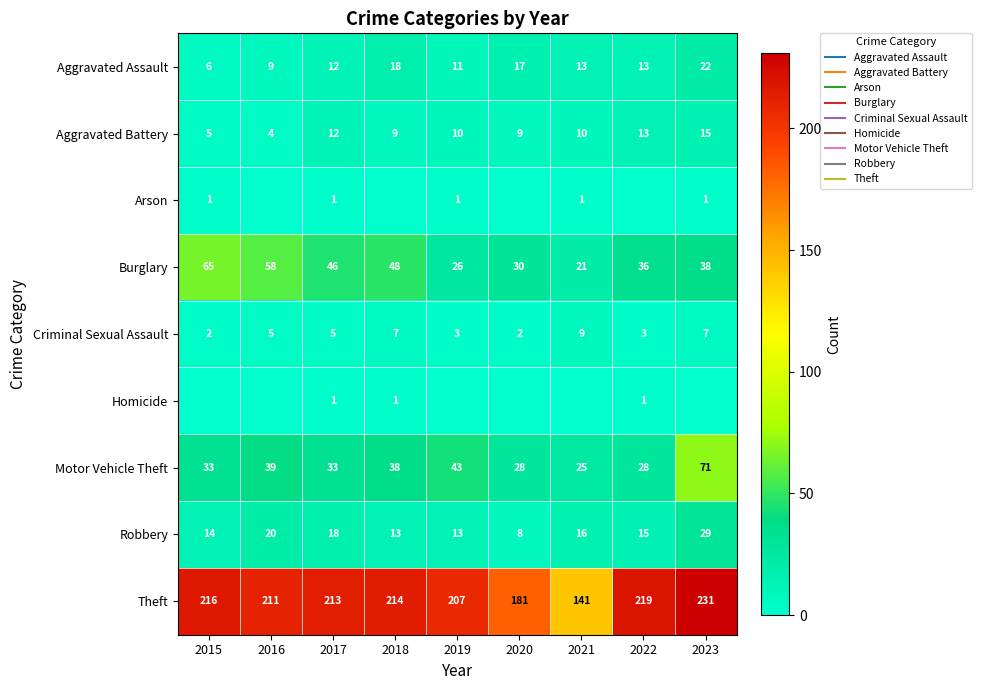

Where does the Criminal Sexual Assault series first go above 5?

2018